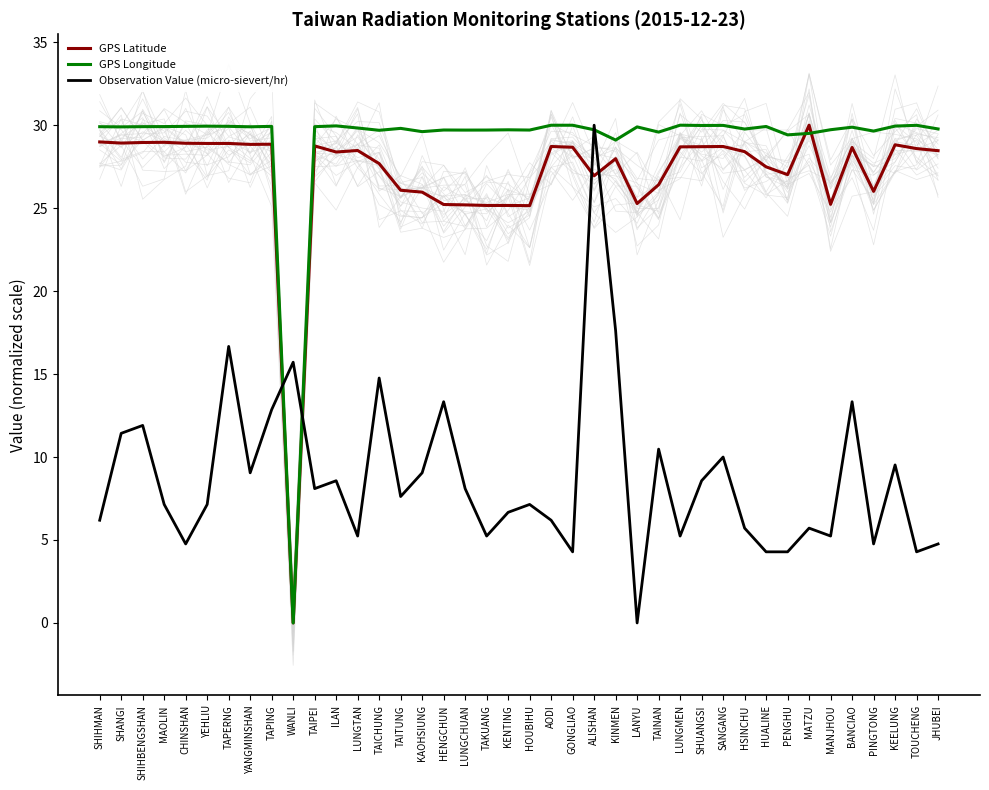

Is this an area chart (filled region under the line)?

No